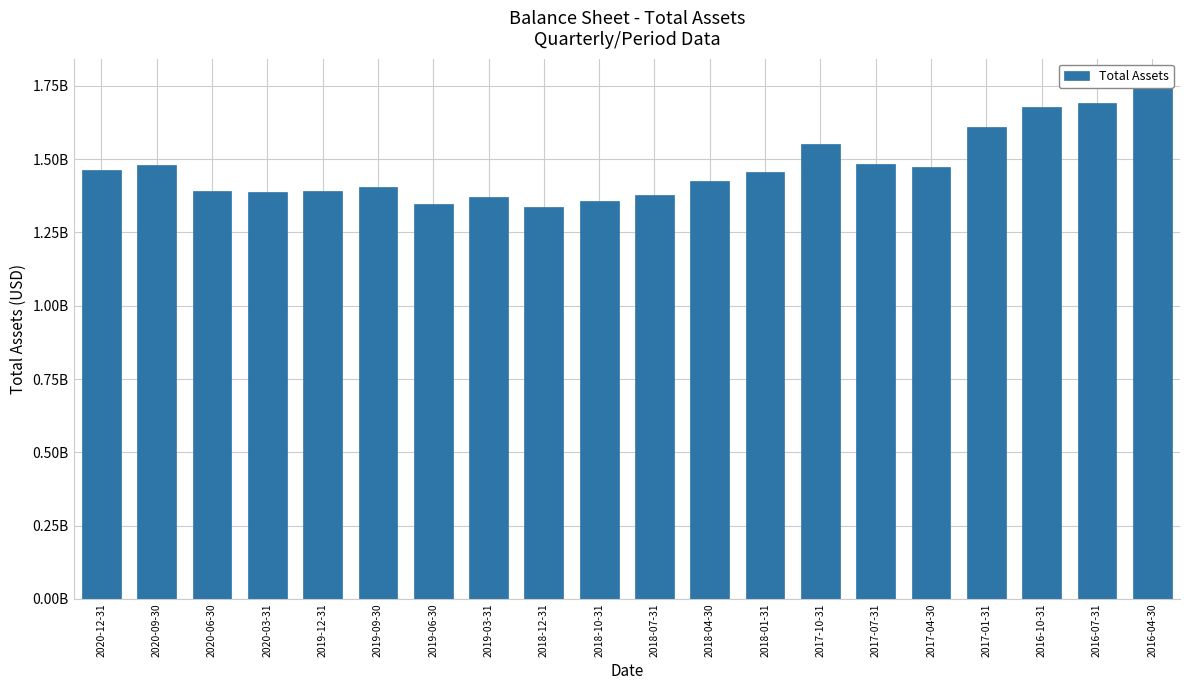

What is the greatest value displayed?

1755022000